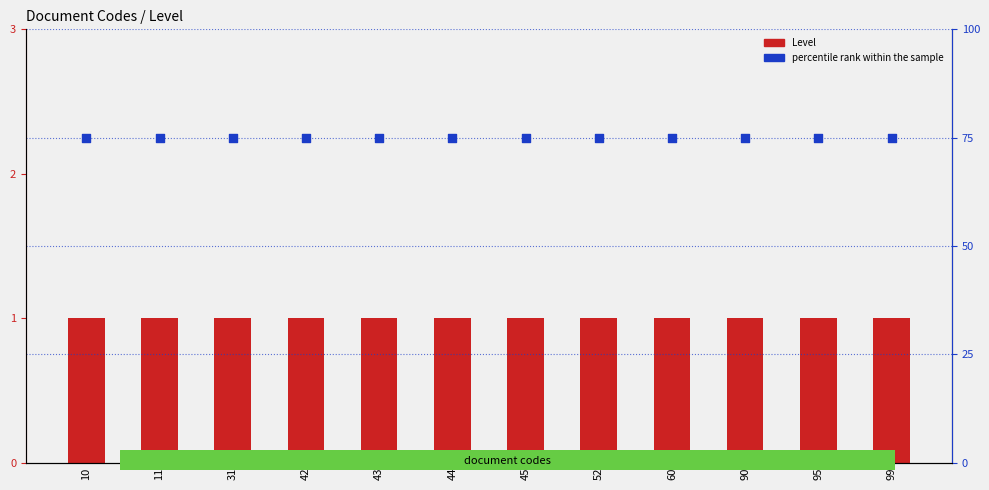

Which series reaches the minimum Y coordinate?

Level